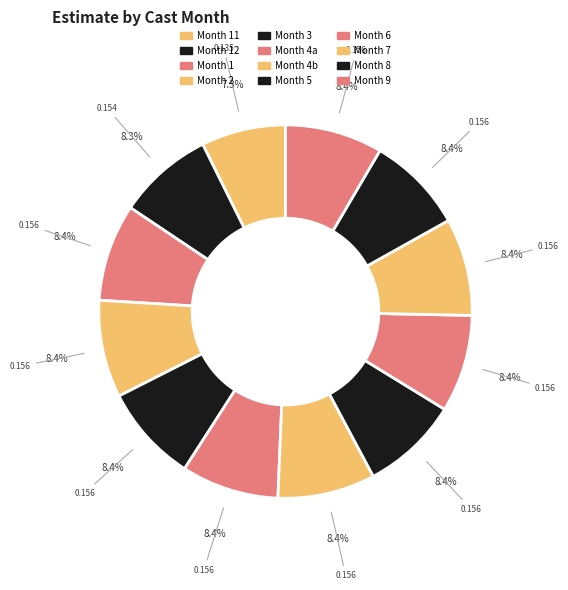

How many segments does this pie chart have?

12